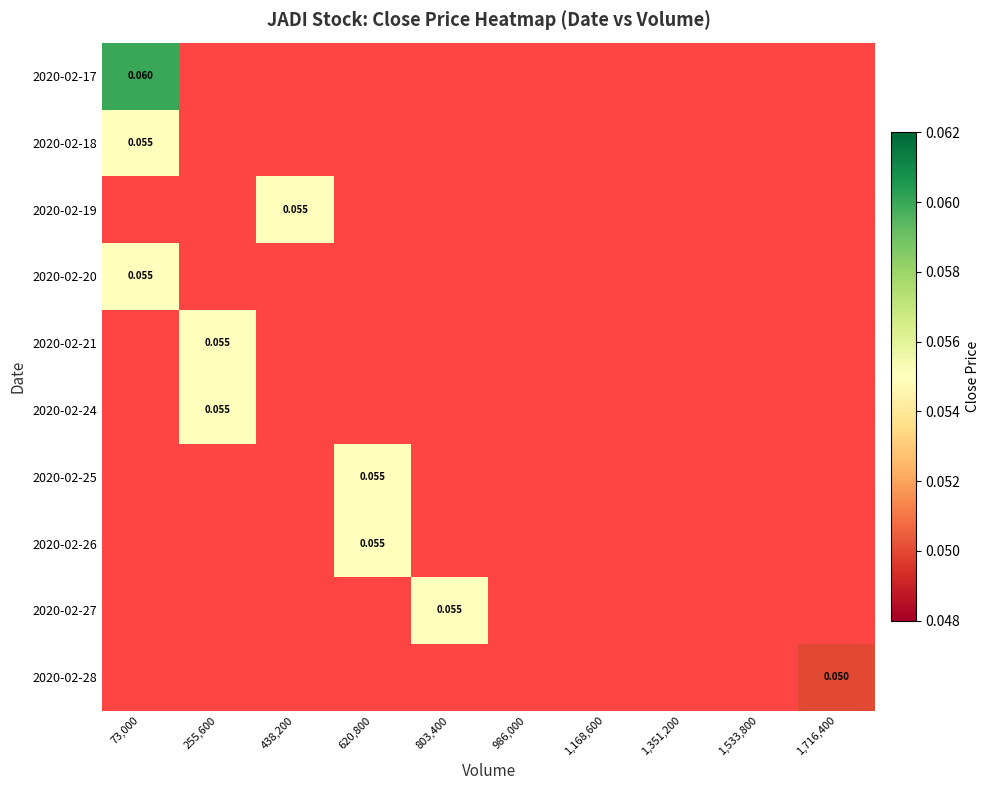

Rank the series by their maximum value, from lowest to highest.

2020-02-18, 2020-02-19, 2020-02-20, 2020-02-21, 2020-02-24, 2020-02-25, 2020-02-26, 2020-02-27, 2020-02-28, 2020-02-17